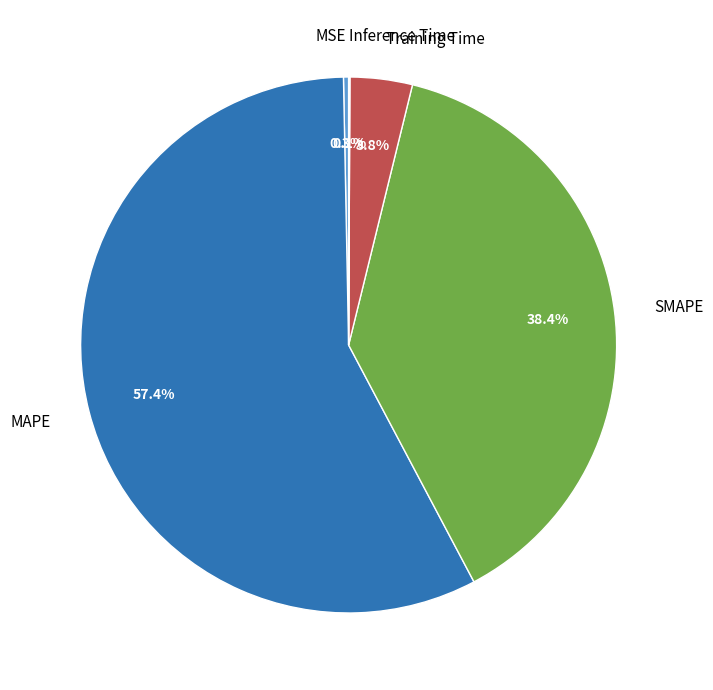

What percentage is NOT represented by Training Time?

96.2%